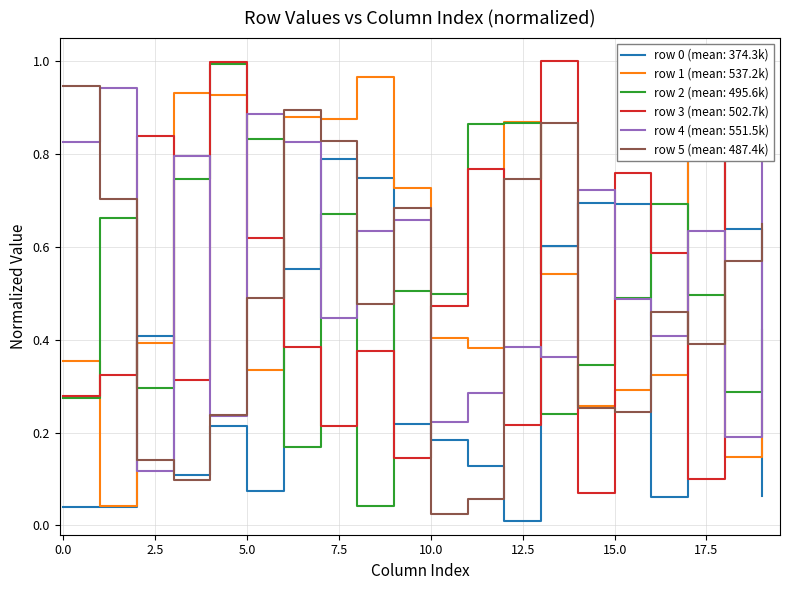

Where is row 5 (mean: 487.4k) nearest to the value 0?

10.0